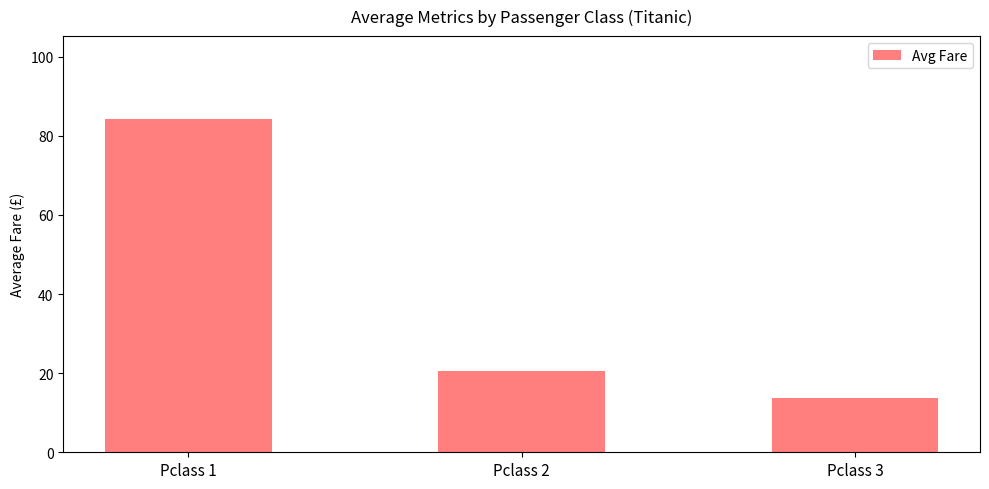

Reading right to left, transcribe all the data shown in this chart.

13.7	20.7	84.2